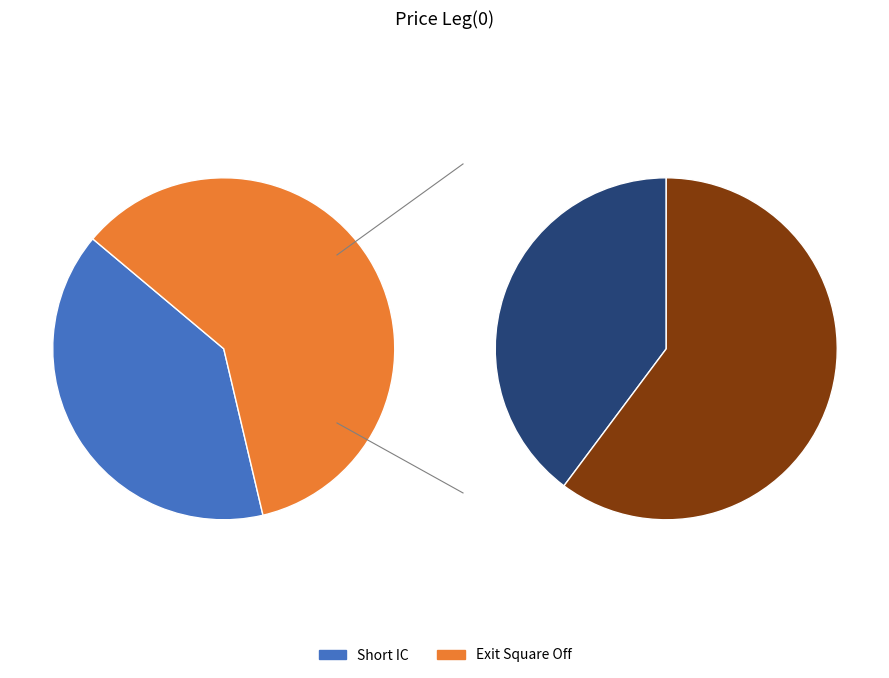

Which slice is the largest?

Exit Square Off